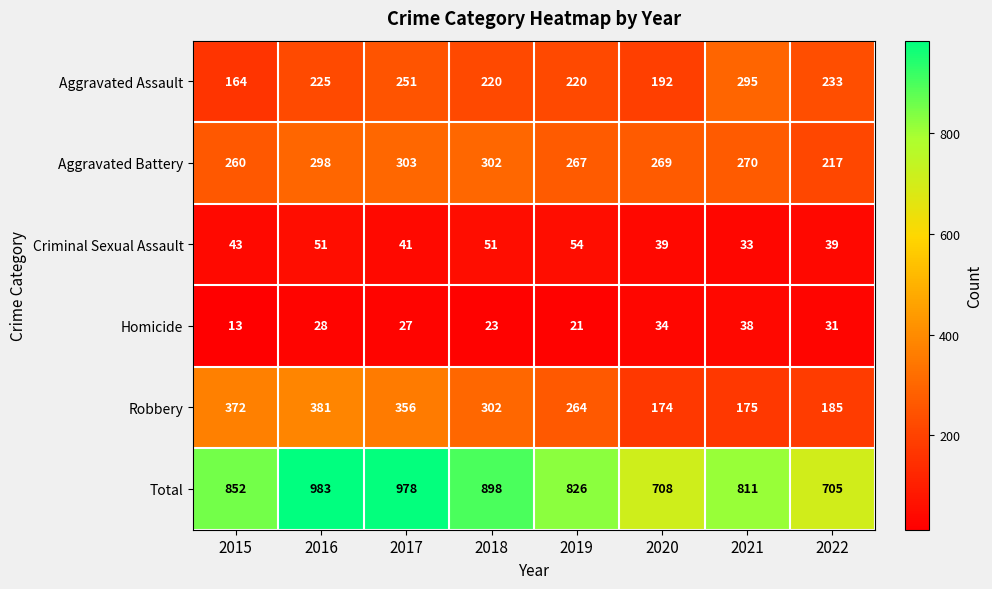

Is it true that Total equals 349 at 2015?

False